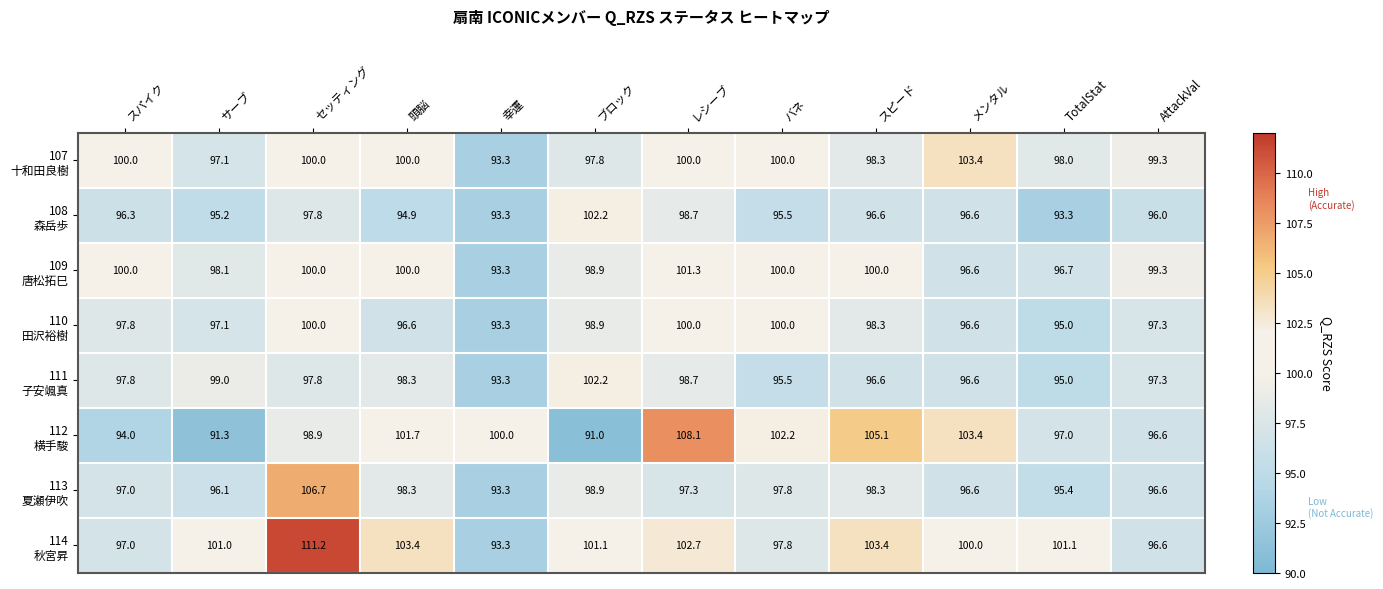

At which category does the chart reach its peak across all series?

セッティング